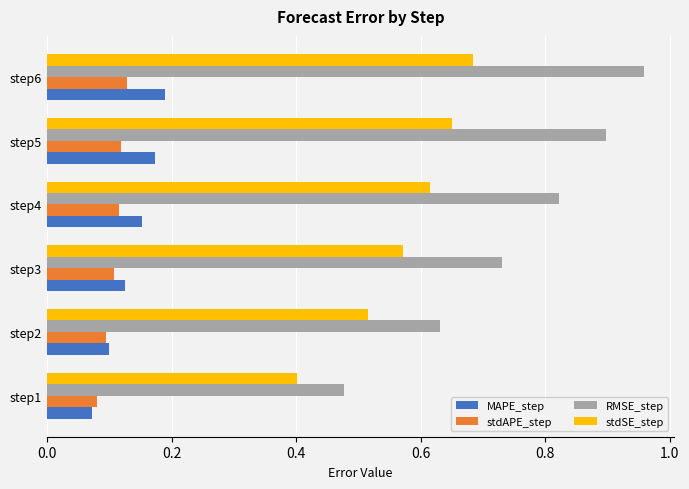

What is the difference between the maximum and second lowest values in the RMSE_step series?

0.3